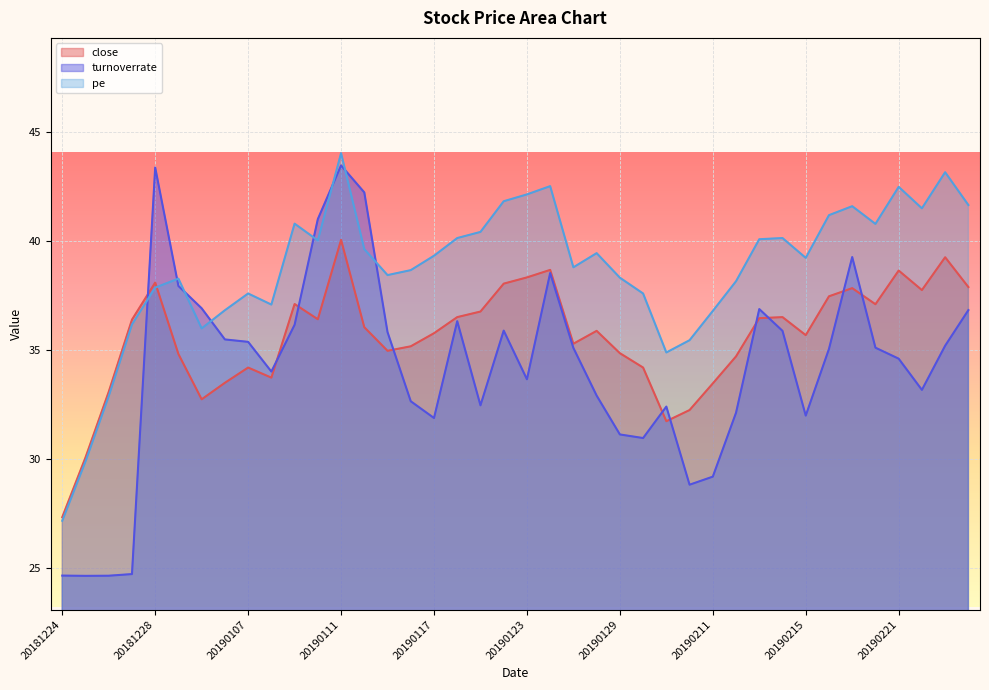

True or false: there are more than 0 points higher than both neighbors.

True